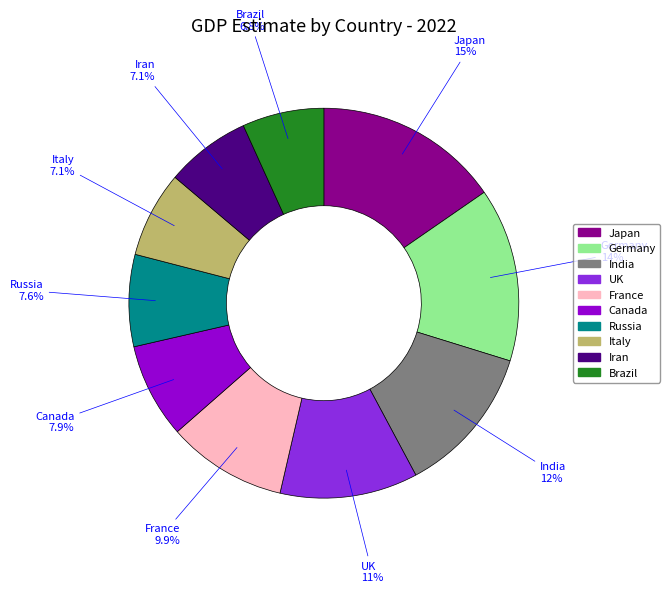

What is the largest slice in the pie chart?

Japan